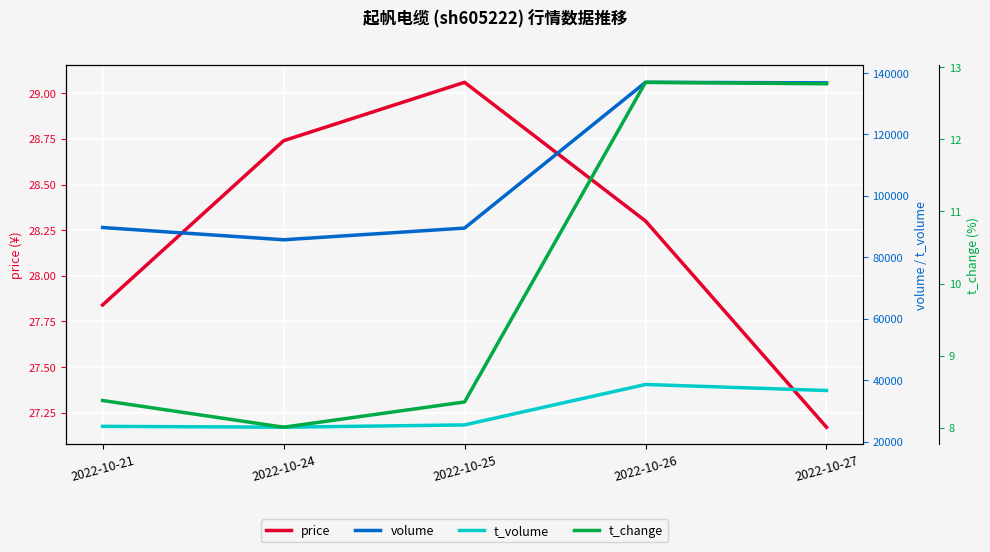

At which category does volume reach its first local valley?

2022-10-24